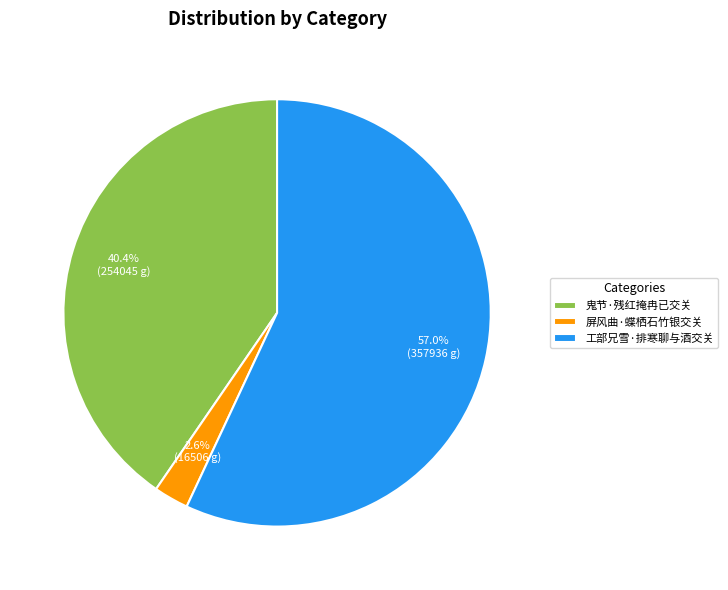

How many segments does this pie chart have?

3